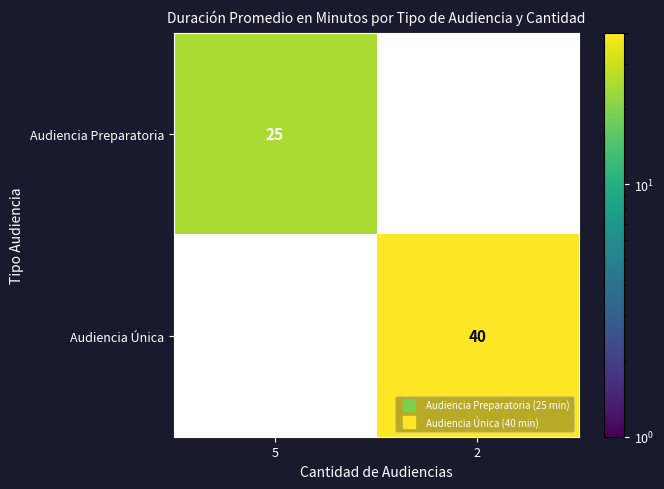

Rank the series at 2 from highest to lowest value.

Audiencia Única, Audiencia Preparatoria